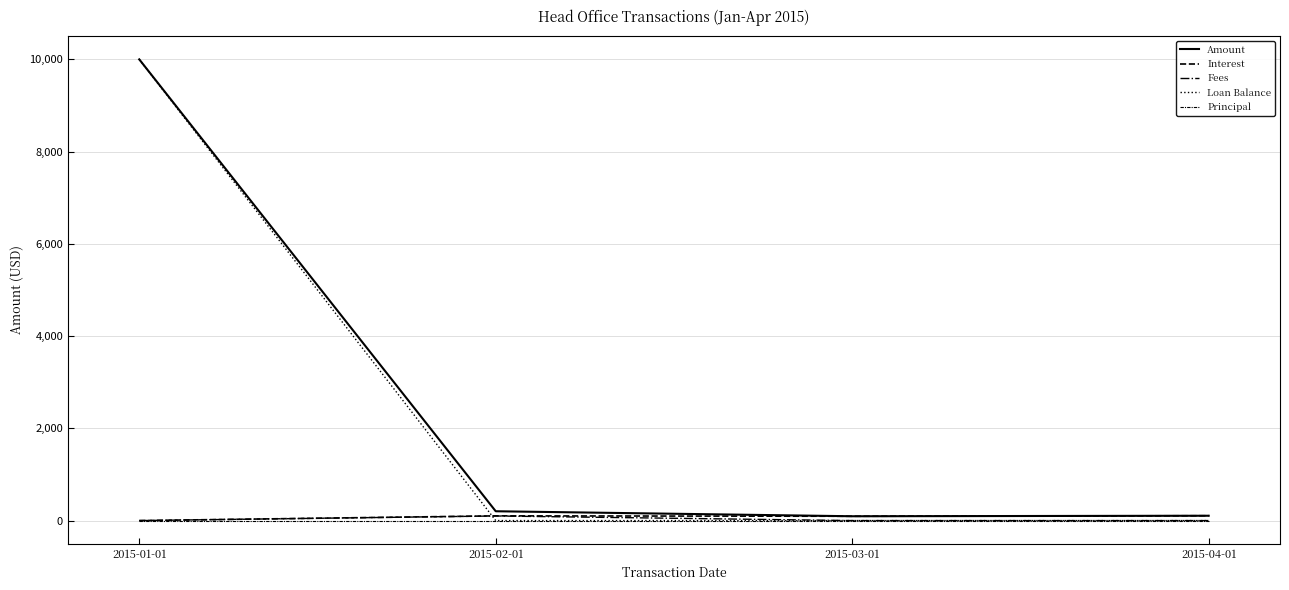

After their last crossing, which series has the higher values: Loan Balance or Interest?

Interest